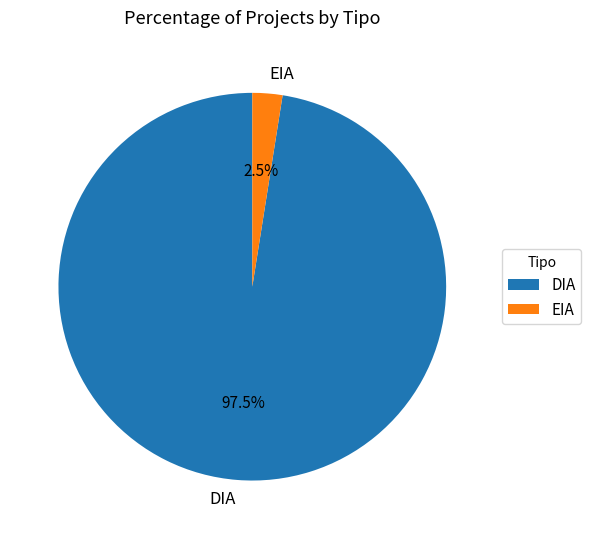

What percentage is the EIA slice, to the nearest percent?

2%